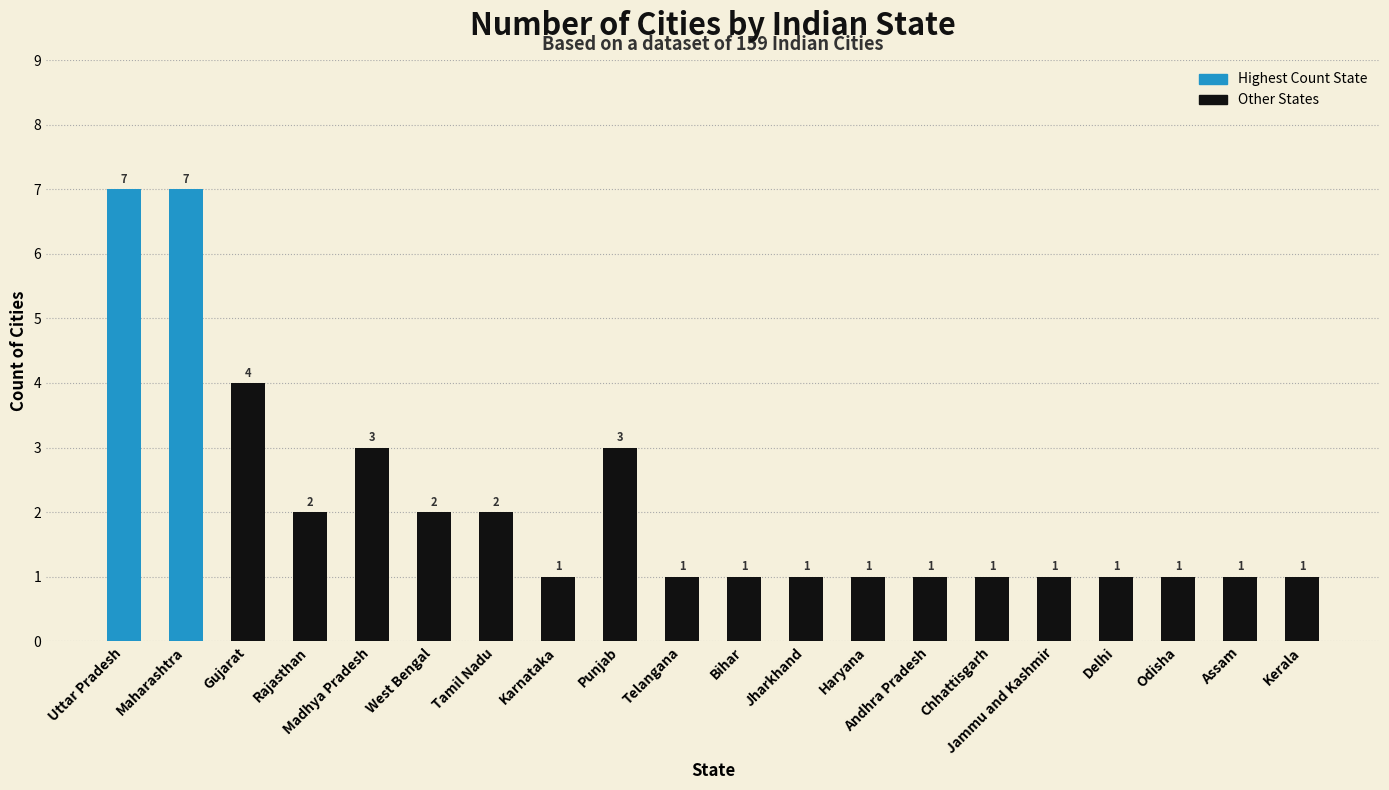

Does the chart contain any negative values?

No